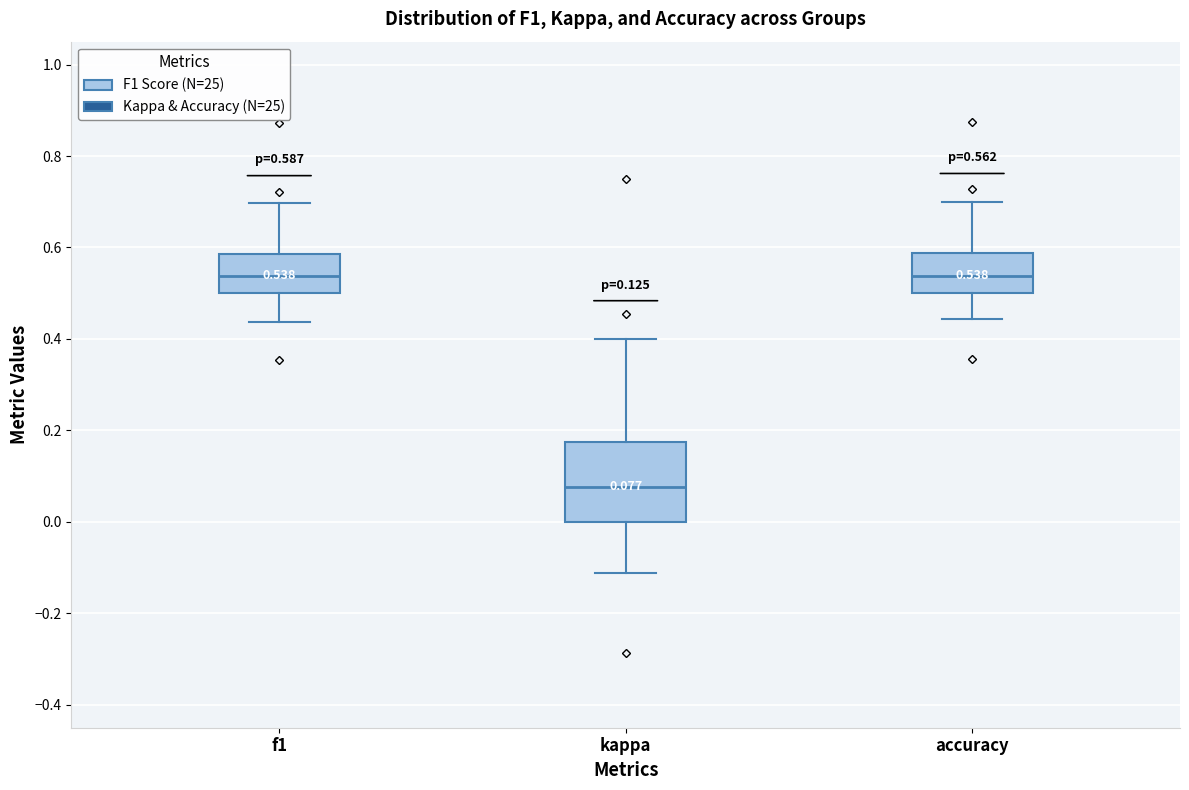

Which box has the lowest median line?

kappa